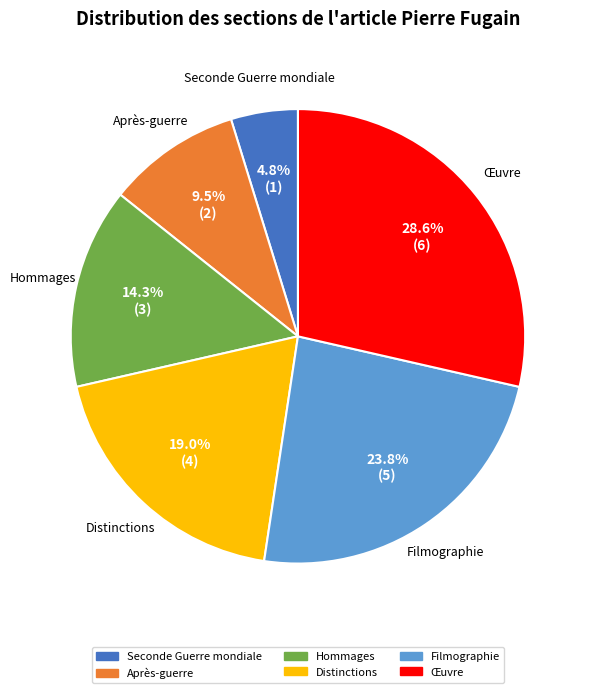

What is the smallest slice in the pie chart?

Seconde Guerre mondiale